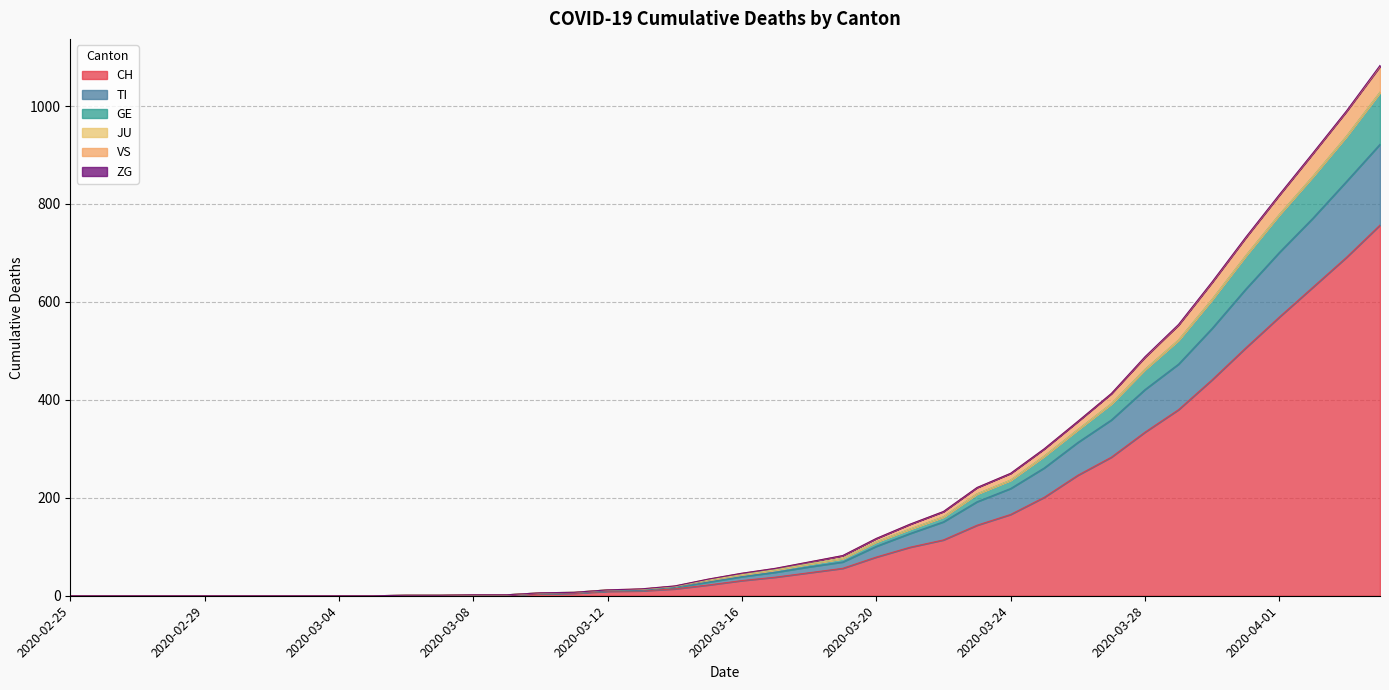

What position from the right is 2020-03-11?

25